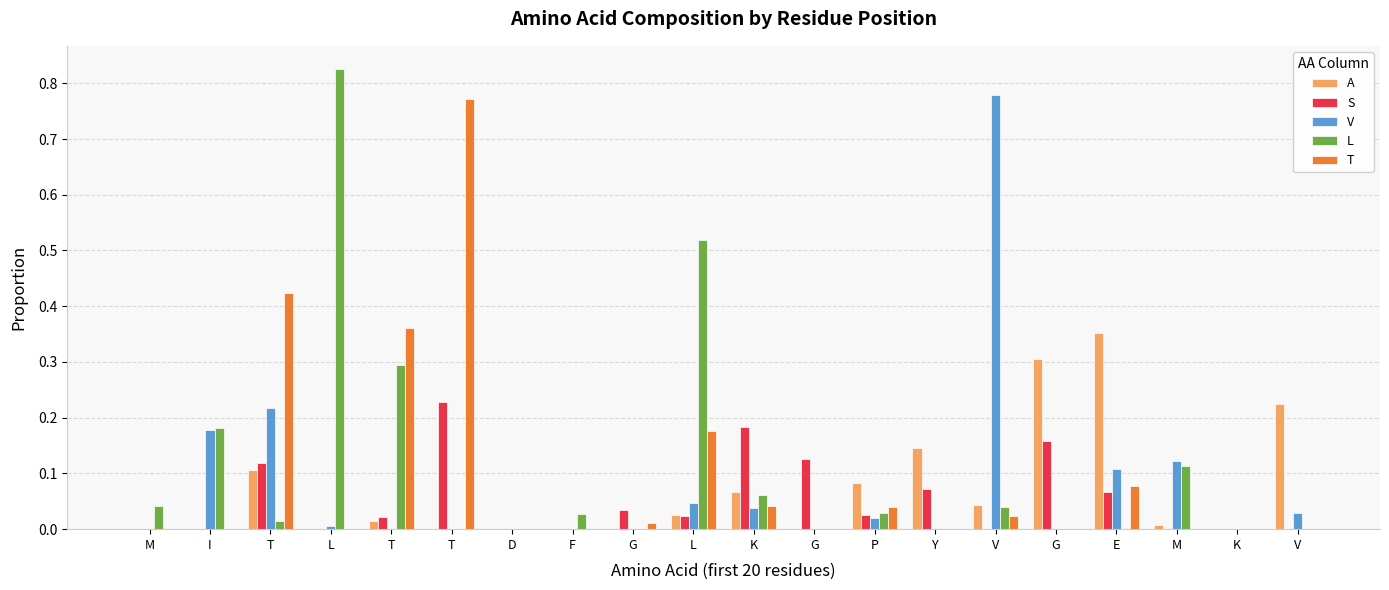

How many data points does each series have?

20